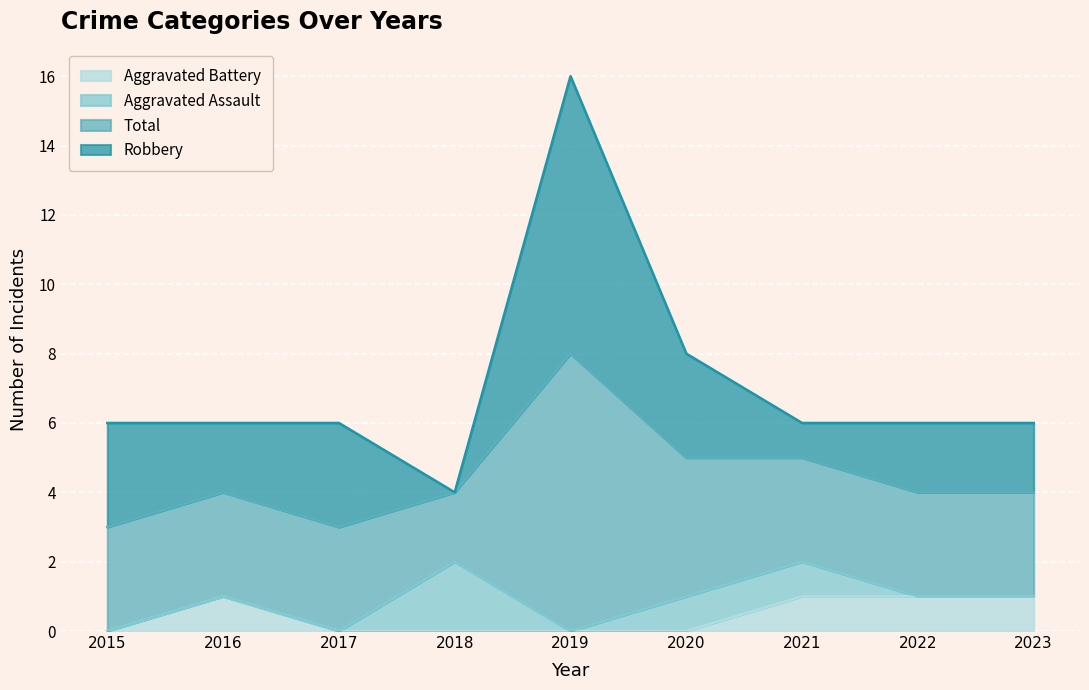

What are all the series names shown in the legend?

Aggravated Battery, Aggravated Assault, Total, Robbery